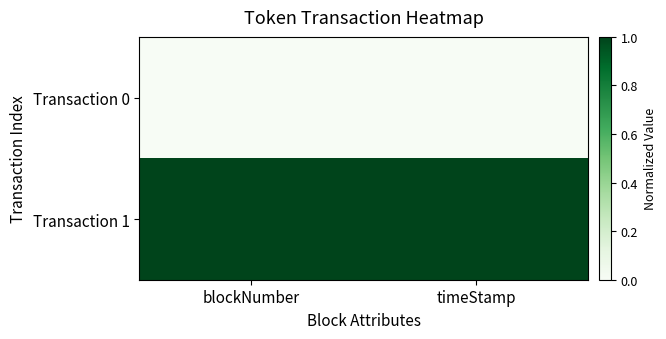

What is the maximum value shown in the chart?

1.0